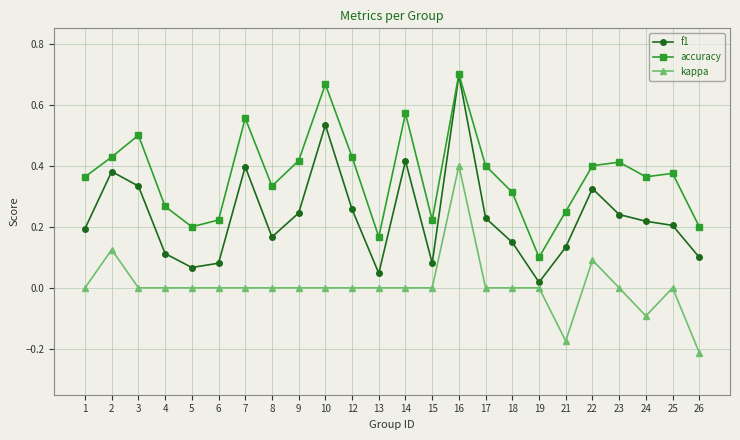

The value of kappa at 21 is -0.1. True or false?

False